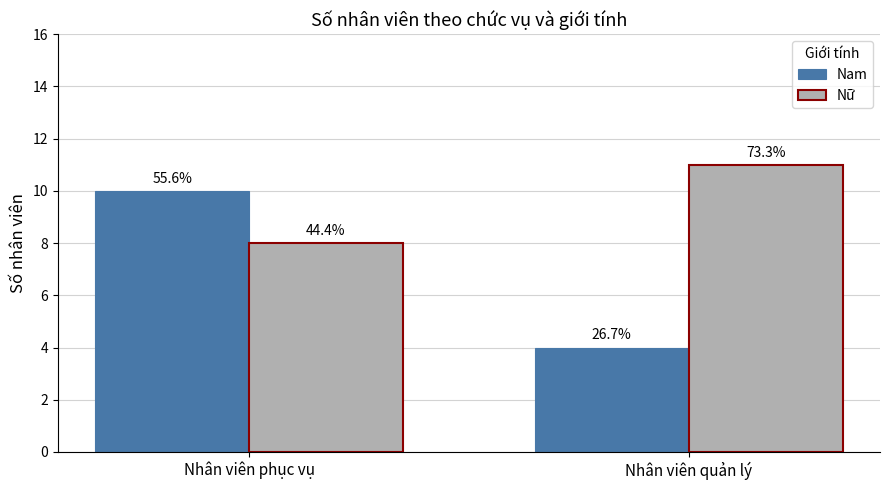

Rank the series by their average value, from highest to lowest.

Nữ, Nam